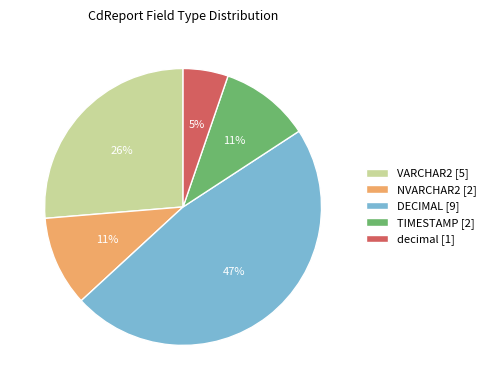

To the nearest percent, what percentage of the pie is VARCHAR2 [5]?

26%